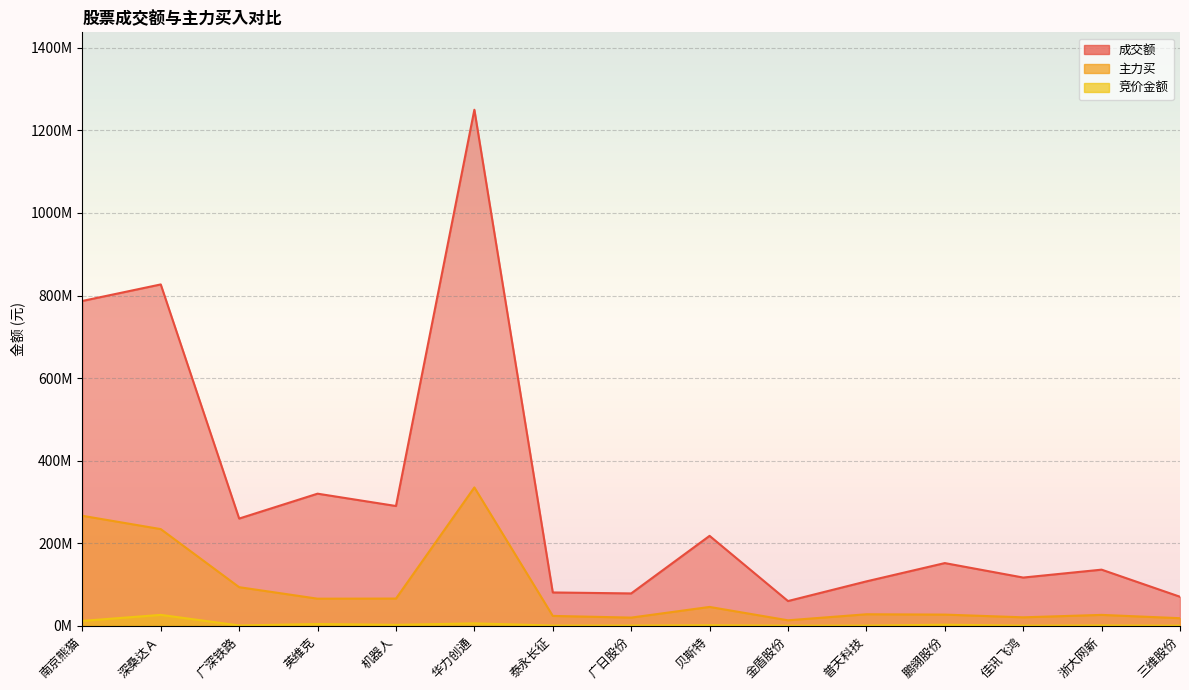

What position from the right is 普天科技?

5